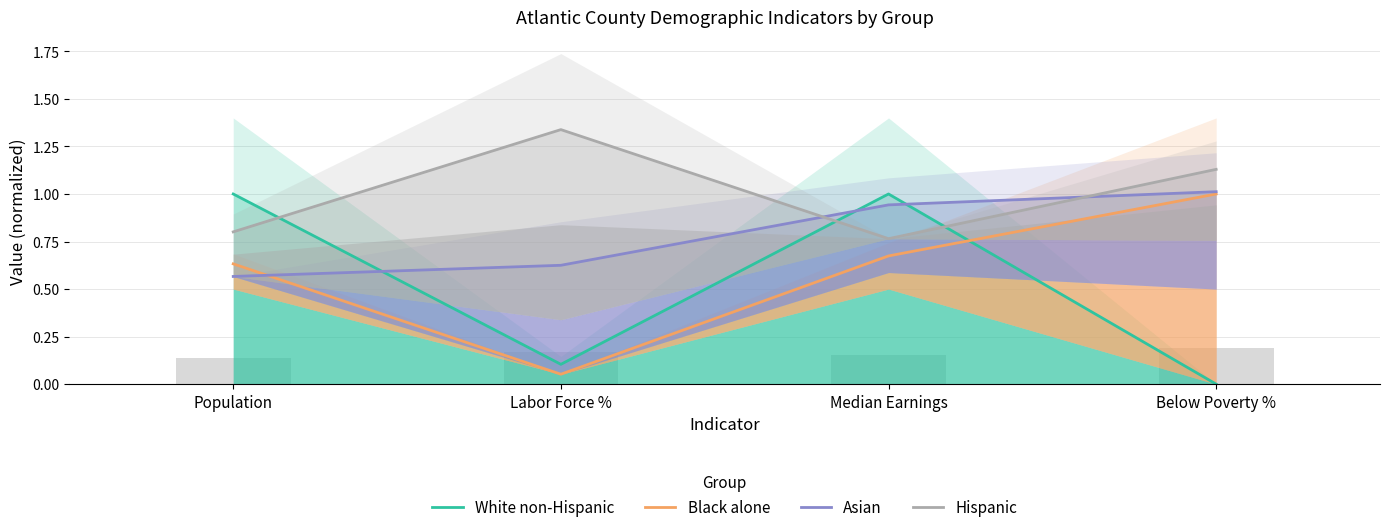

What is the value of the Asian bar at the 3rd from the left?

0.9